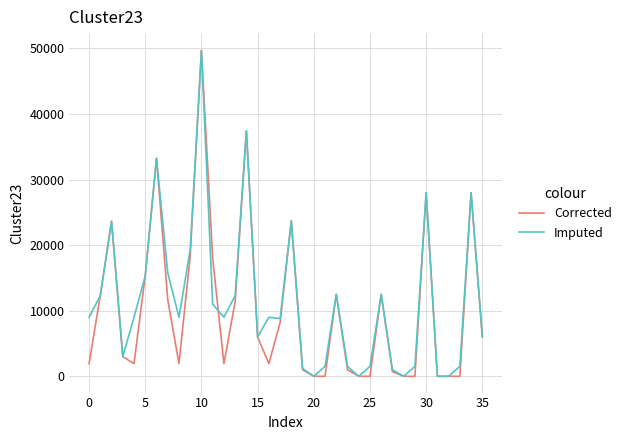

What is the maximum value for Imputed?

49700